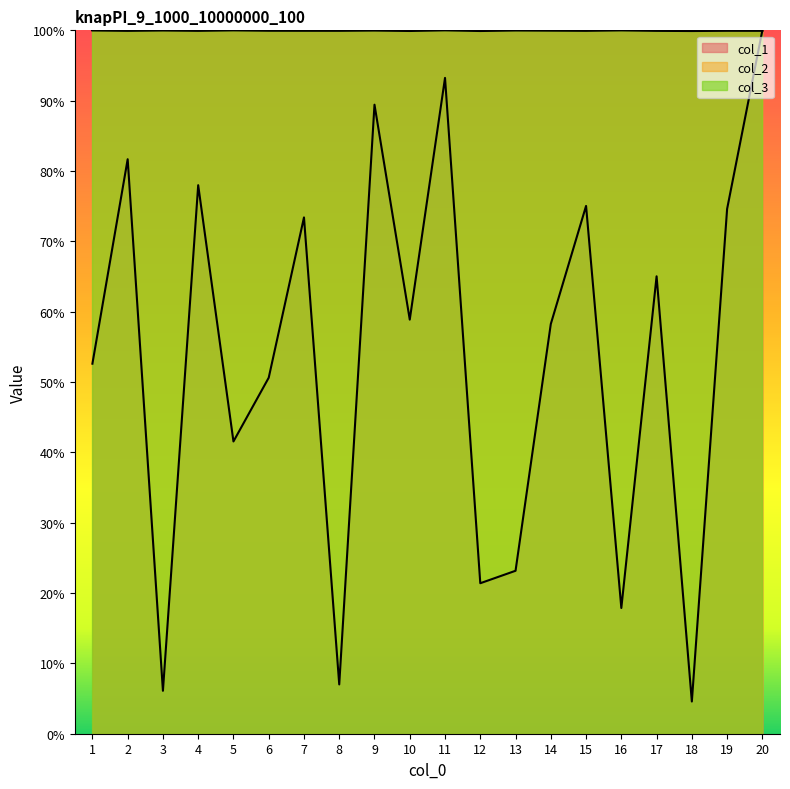

What is the total value across all series at 10?

258.8